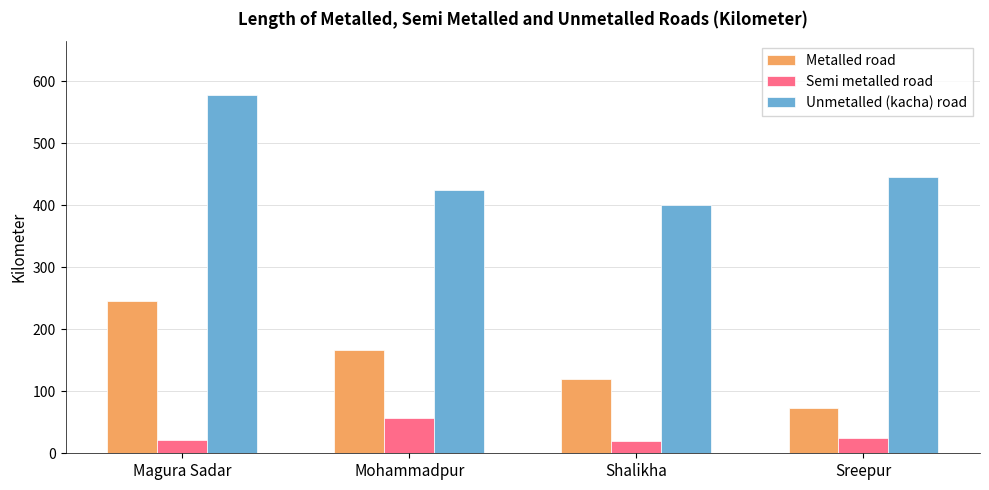

How many data points in Semi metalled road are less than 25?

2